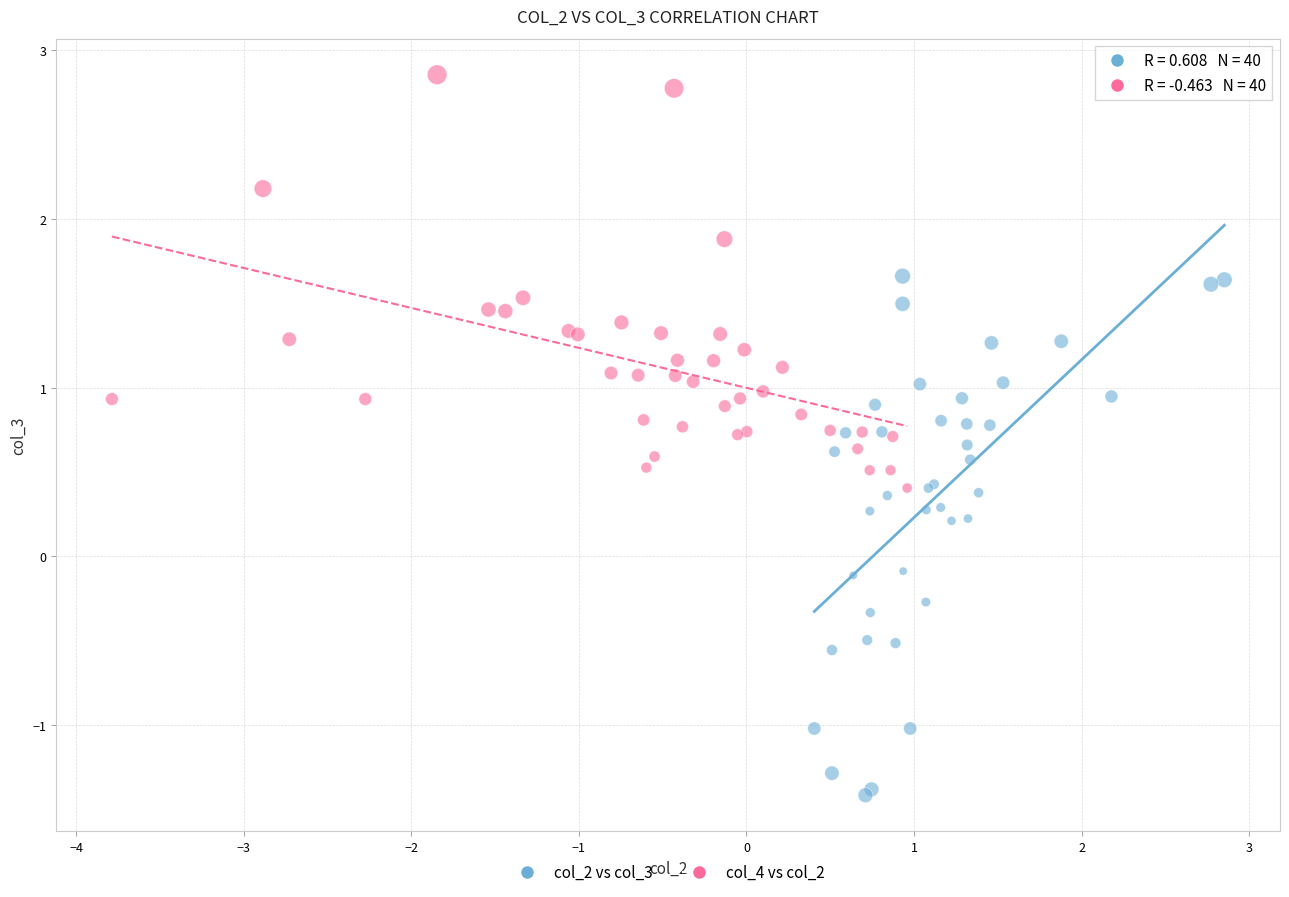

Which series has the widest spread of Y values?

col_2 vs col_3